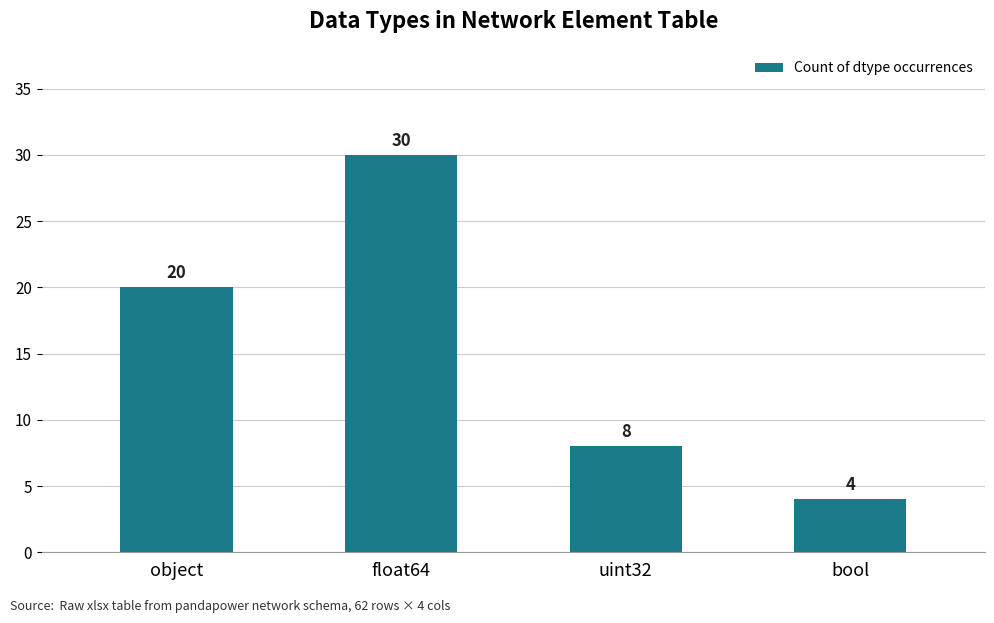

The value at bool is 6. True or false?

False